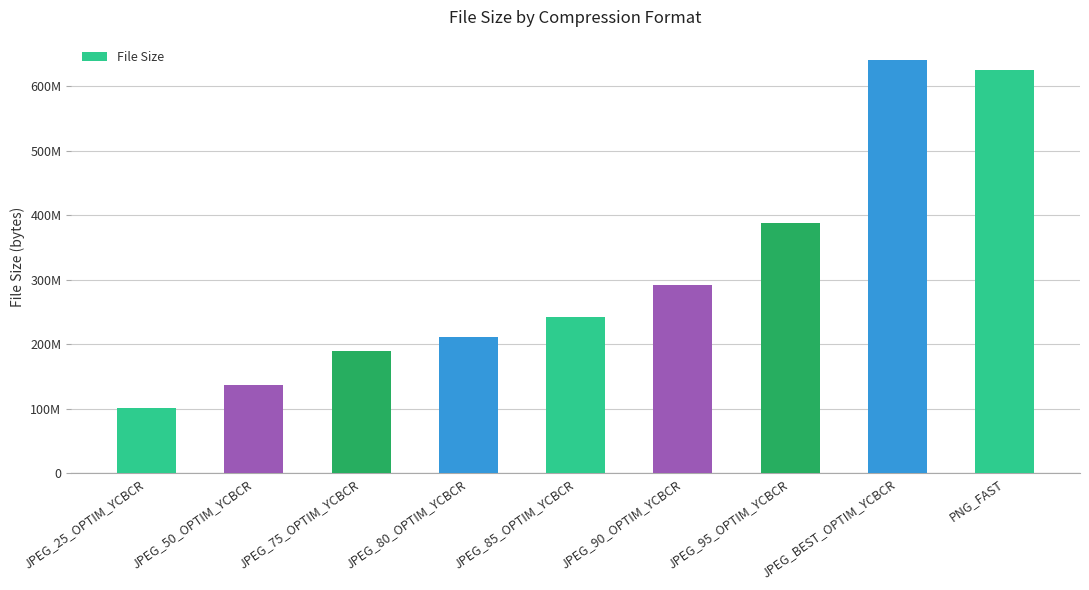

Where does the data first go above 241778688?

JPEG_90_OPTIM_YCBCR